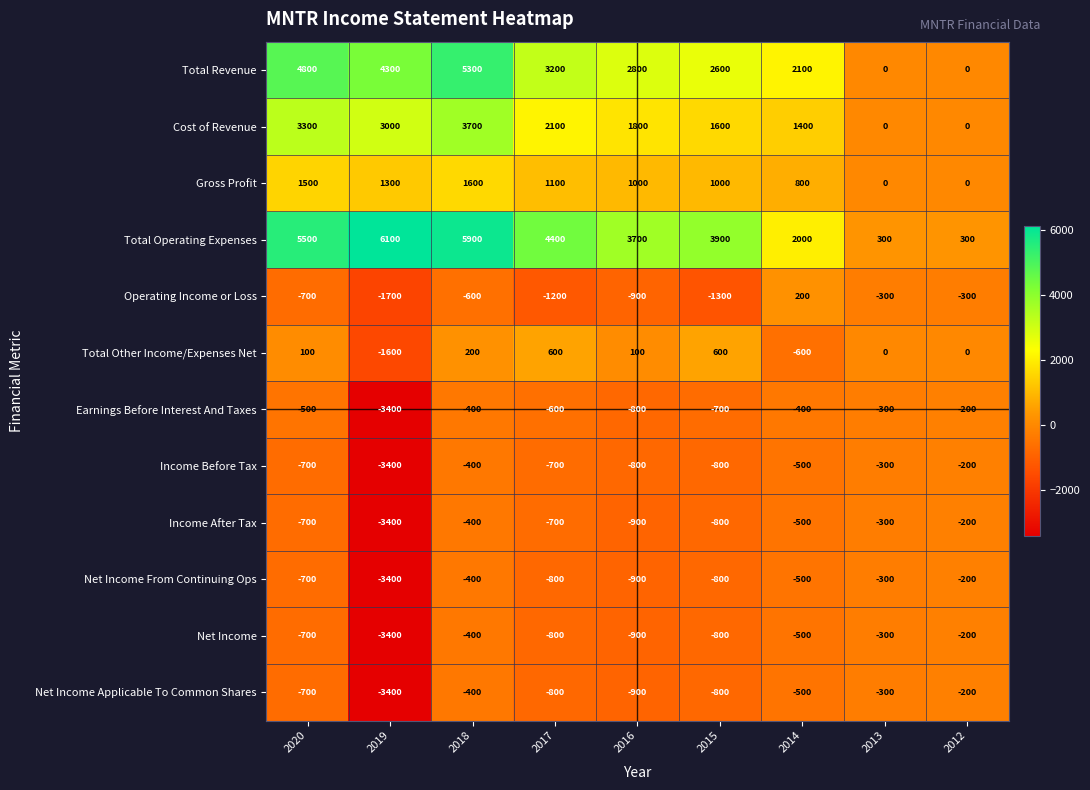

What is the total value across all series at 2016?

3300